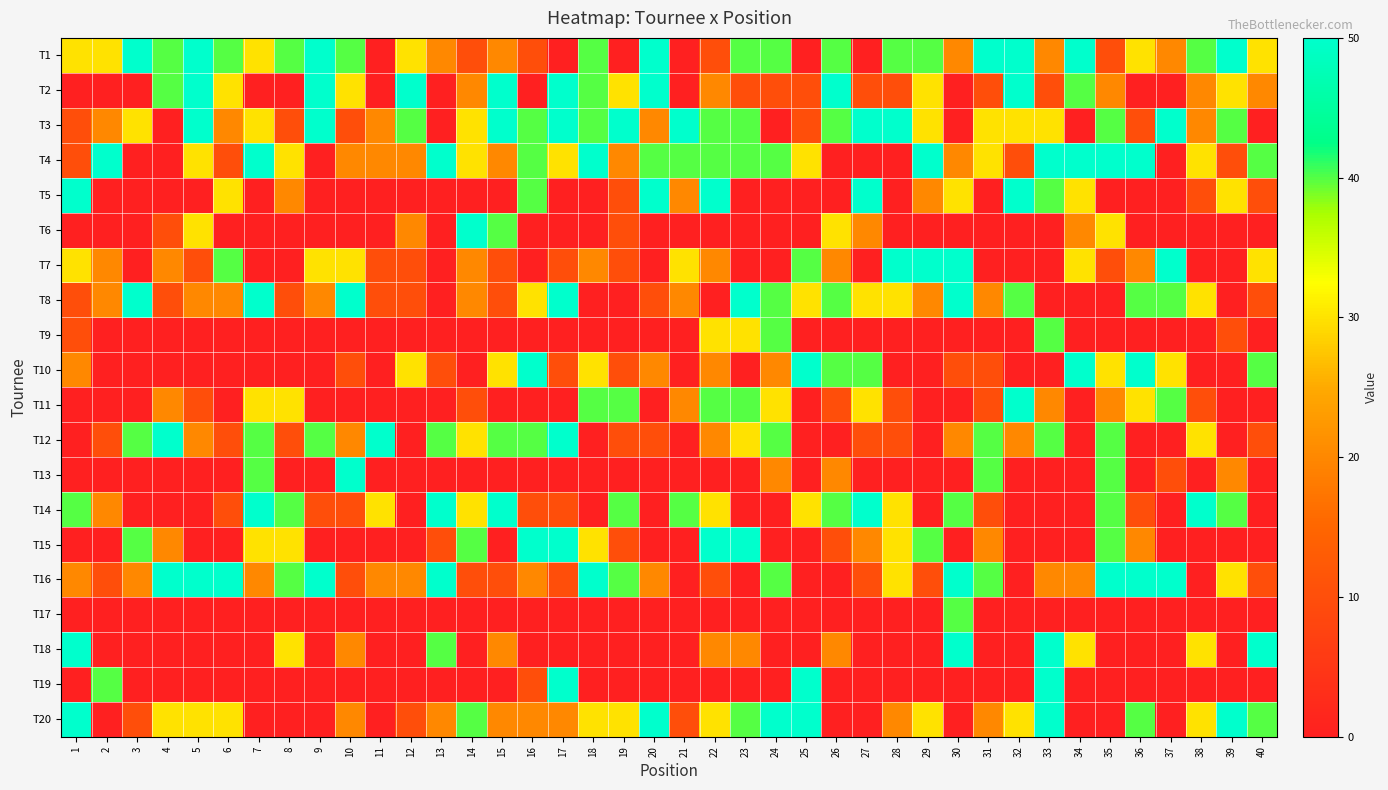

Reading left to right, transcribe all the data shown in this chart.

T1: 1=30	2=30	3=50	4=40	5=50	6=40	7=30	8=40	9=50	10=40	11=0	12=30	13=20	14=10	15=20	16=10	17=0	18=40	19=0	20=50	21=0	22=10	23=40	24=40	25=0	26=40	27=0	28=40	29=40	30=20	31=50	32=50	33=20	34=50	35=10	36=30	37=20	38=40	39=50	40=30
T2: 1=0	2=0	3=0	4=40	5=50	6=30	7=0	8=0	9=50	10=30	11=0	12=50	13=0	14=20	15=50	16=0	17=50	18=40	19=30	20=50	21=0	22=20	23=10	24=10	25=10	26=50	27=10	28=10	29=30	30=0	31=10	32=50	33=10	34=40	35=20	36=0	37=0	38=20	39=30	40=20
T3: 1=10	2=20	3=30	4=0	5=50	6=20	7=30	8=10	9=50	10=10	11=20	12=40	13=0	14=30	15=50	16=40	17=50	18=40	19=50	20=20	21=50	22=40	23=40	24=0	25=10	26=40	27=50	28=50	29=30	30=0	31=30	32=30	33=30	34=0	35=40	36=10	37=50	38=20	39=40	40=0
T4: 1=10	2=50	3=0	4=0	5=30	6=10	7=50	8=30	9=0	10=20	11=20	12=20	13=50	14=30	15=20	16=40	17=30	18=50	19=20	20=40	21=40	22=40	23=40	24=40	25=30	26=0	27=0	28=0	29=50	30=20	31=30	32=10	33=50	34=50	35=50	36=50	37=0	38=30	39=10	40=40
T5: 1=50	2=0	3=0	4=0	5=0	6=30	7=0	8=20	9=0	10=0	11=0	12=0	13=0	14=0	15=0	16=40	17=0	18=0	19=10	20=50	21=20	22=50	23=0	24=0	25=0	26=0	27=50	28=0	29=20	30=30	31=0	32=50	33=40	34=30	35=0	36=0	37=0	38=10	39=30	40=10
T6: 1=0	2=0	3=0	4=10	5=30	6=0	7=0	8=0	9=0	10=0	11=0	12=20	13=0	14=50	15=40	16=0	17=0	18=0	19=10	20=0	21=0	22=0	23=0	24=0	25=0	26=30	27=20	28=0	29=0	30=0	31=0	32=0	33=0	34=20	35=30	36=0	37=0	38=0	39=0	40=0
T7: 1=30	2=20	3=0	4=20	5=10	6=40	7=0	8=0	9=30	10=30	11=10	12=10	13=0	14=20	15=10	16=0	17=10	18=20	19=10	20=0	21=30	22=20	23=0	24=0	25=40	26=20	27=0	28=50	29=50	30=50	31=0	32=0	33=0	34=30	35=10	36=20	37=50	38=0	39=0	40=30
T8: 1=10	2=20	3=50	4=10	5=20	6=20	7=50	8=10	9=20	10=50	11=10	12=10	13=0	14=20	15=10	16=30	17=50	18=0	19=0	20=10	21=20	22=0	23=50	24=40	25=30	26=40	27=30	28=30	29=20	30=50	31=20	32=40	33=0	34=0	35=0	36=40	37=40	38=30	39=0	40=10
T9: 1=10	2=0	3=0	4=0	5=0	6=0	7=0	8=0	9=0	10=0	11=0	12=0	13=0	14=0	15=0	16=0	17=0	18=0	19=0	20=0	21=0	22=30	23=30	24=40	25=0	26=0	27=0	28=0	29=0	30=0	31=0	32=0	33=40	34=0	35=0	36=0	37=0	38=0	39=10	40=0
T10: 1=20	2=0	3=0	4=0	5=0	6=0	7=0	8=0	9=0	10=10	11=0	12=30	13=10	14=0	15=30	16=50	17=10	18=30	19=10	20=20	21=0	22=20	23=0	24=20	25=50	26=40	27=40	28=0	29=0	30=10	31=10	32=0	33=0	34=50	35=30	36=50	37=30	38=0	39=0	40=40
T11: 1=0	2=0	3=0	4=20	5=10	6=0	7=30	8=30	9=0	10=0	11=0	12=0	13=0	14=10	15=0	16=0	17=0	18=40	19=40	20=0	21=20	22=40	23=40	24=30	25=0	26=10	27=30	28=10	29=0	30=0	31=10	32=50	33=20	34=0	35=20	36=30	37=40	38=10	39=0	40=0
T12: 1=0	2=10	3=40	4=50	5=20	6=10	7=40	8=10	9=40	10=20	11=50	12=0	13=40	14=30	15=40	16=40	17=50	18=0	19=10	20=10	21=0	22=20	23=30	24=40	25=0	26=0	27=10	28=10	29=0	30=20	31=40	32=20	33=40	34=0	35=40	36=0	37=0	38=30	39=0	40=10
T13: 1=0	2=0	3=0	4=0	5=0	6=0	7=40	8=0	9=0	10=50	11=0	12=0	13=0	14=0	15=0	16=0	17=0	18=0	19=0	20=0	21=0	22=0	23=0	24=20	25=0	26=20	27=0	28=0	29=0	30=0	31=40	32=0	33=0	34=0	35=40	36=0	37=10	38=0	39=20	40=0
T14: 1=40	2=20	3=0	4=0	5=0	6=10	7=50	8=40	9=10	10=10	11=30	12=0	13=50	14=30	15=50	16=10	17=10	18=0	19=40	20=0	21=40	22=30	23=0	24=0	25=30	26=40	27=50	28=30	29=0	30=40	31=10	32=0	33=0	34=0	35=40	36=10	37=0	38=50	39=40	40=0
T15: 1=0	2=0	3=40	4=20	5=0	6=0	7=30	8=30	9=0	10=0	11=0	12=0	13=10	14=40	15=0	16=50	17=50	18=30	19=10	20=0	21=0	22=50	23=50	24=0	25=0	26=10	27=20	28=30	29=40	30=0	31=20	32=0	33=0	34=0	35=40	36=20	37=0	38=0	39=0	40=0
T16: 1=20	2=10	3=20	4=50	5=50	6=50	7=20	8=40	9=50	10=10	11=20	12=20	13=50	14=10	15=10	16=20	17=10	18=50	19=40	20=20	21=0	22=10	23=0	24=40	25=0	26=0	27=10	28=30	29=10	30=50	31=40	32=0	33=20	34=20	35=50	36=50	37=50	38=0	39=30	40=10
T17: 1=0	2=0	3=0	4=0	5=0	6=0	7=0	8=0	9=0	10=0	11=0	12=0	13=0	14=0	15=0	16=0	17=0	18=0	19=0	20=0	21=0	22=0	23=0	24=0	25=0	26=0	27=0	28=0	29=0	30=40	31=0	32=0	33=0	34=0	35=0	36=0	37=0	38=0	39=0	40=0
T18: 1=50	2=0	3=0	4=0	5=0	6=0	7=0	8=30	9=0	10=20	11=0	12=0	13=40	14=0	15=20	16=0	17=0	18=0	19=0	20=0	21=0	22=20	23=20	24=0	25=0	26=20	27=0	28=0	29=0	30=50	31=0	32=0	33=50	34=30	35=0	36=0	37=0	38=30	39=0	40=50
T19: 1=0	2=40	3=0	4=0	5=0	6=0	7=0	8=0	9=0	10=0	11=0	12=0	13=0	14=0	15=0	16=10	17=50	18=0	19=0	20=0	21=0	22=0	23=0	24=0	25=50	26=0	27=0	28=0	29=0	30=0	31=0	32=0	33=50	34=0	35=0	36=0	37=0	38=0	39=0	40=0
T20: 1=50	2=0	3=10	4=30	5=30	6=30	7=0	8=0	9=0	10=20	11=0	12=10	13=20	14=40	15=20	16=20	17=20	18=30	19=30	20=50	21=10	22=30	23=40	24=50	25=50	26=0	27=0	28=20	29=30	30=0	31=20	32=30	33=50	34=0	35=0	36=40	37=0	38=30	39=50	40=40